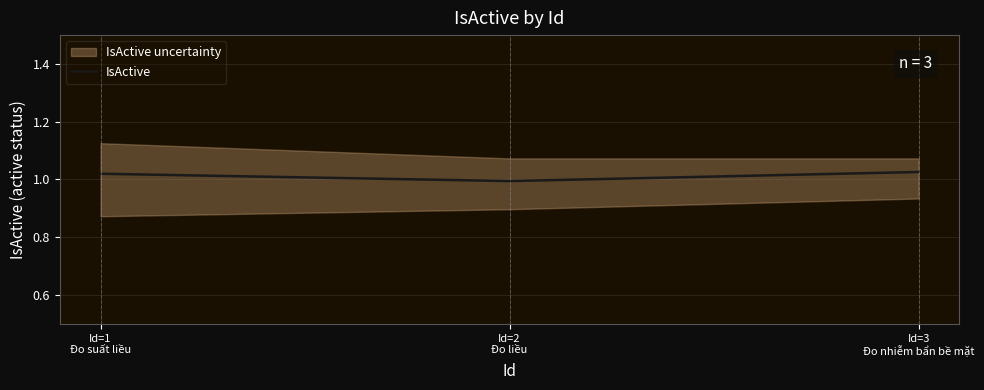

Rank the categories by value from highest to lowest.

Id=3
Đo nhiễm bẩn bề mặt, Id=1
Đo suất liều, Id=2
Đo liều